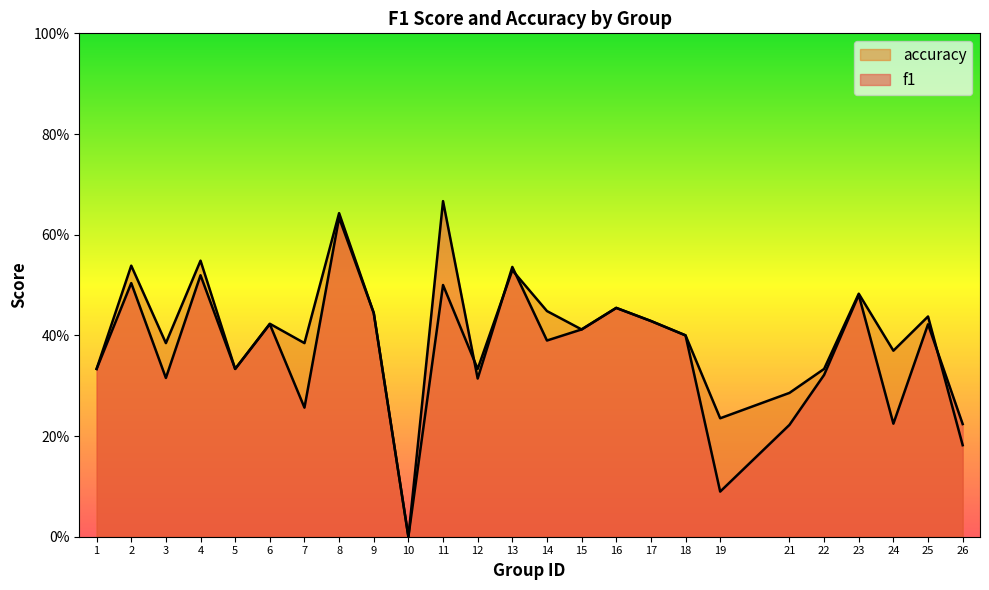

How many series are shown in this chart?

2